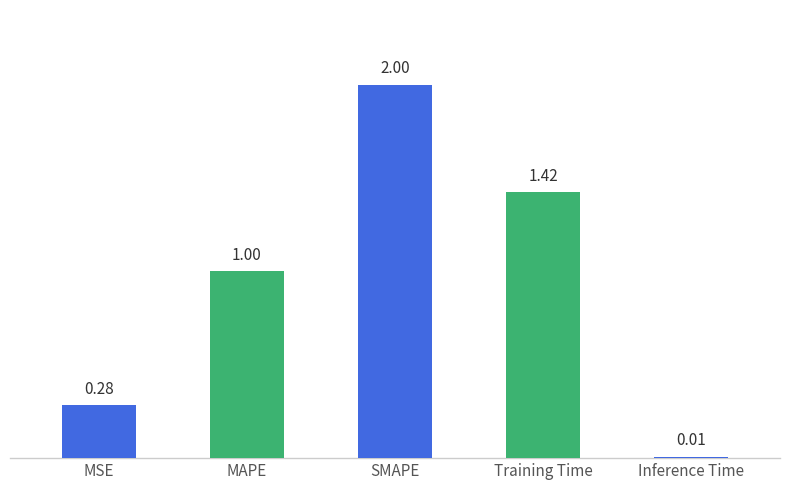

Rank the categories by value from lowest to highest.

Inference Time, MSE, MAPE, Training Time, SMAPE